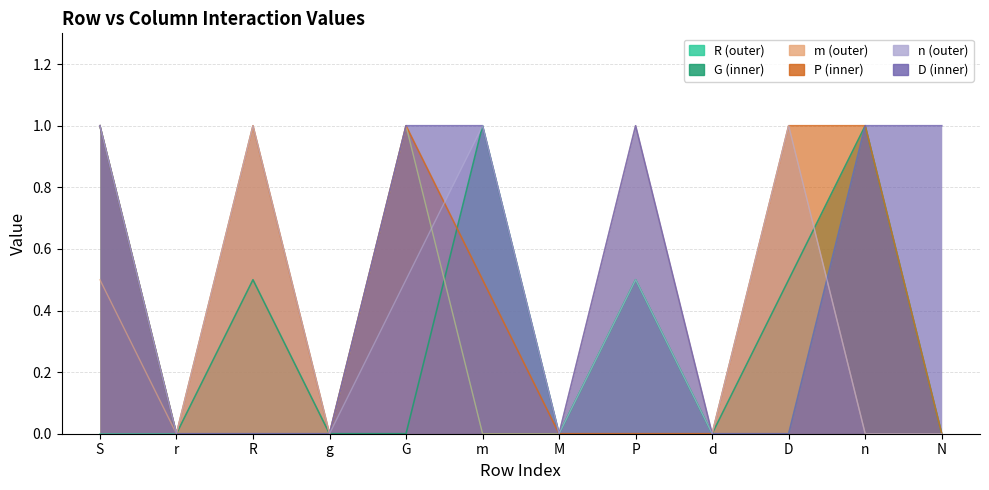

At which category does P reach its first local peak?

R